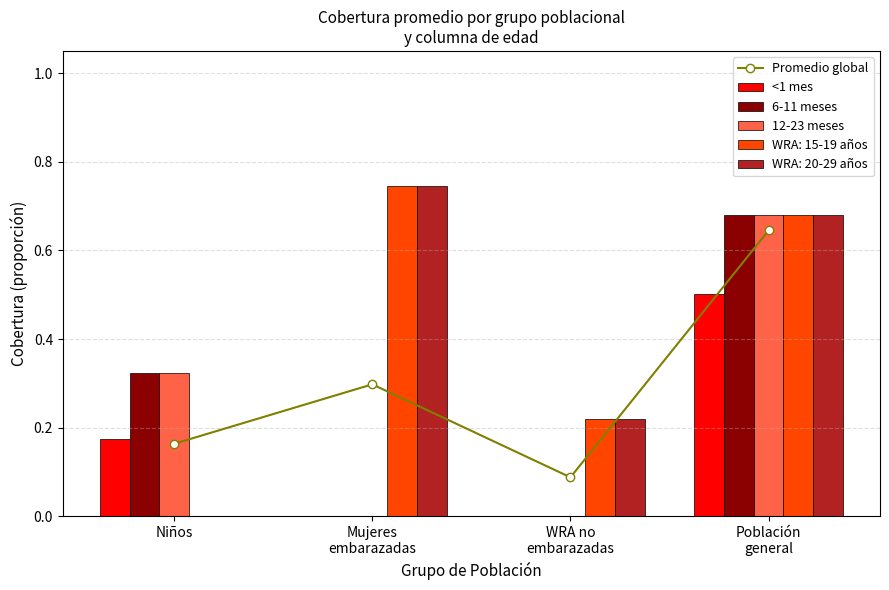

At which category does the chart reach its minimum across all series?

Mujeres
embarazadas